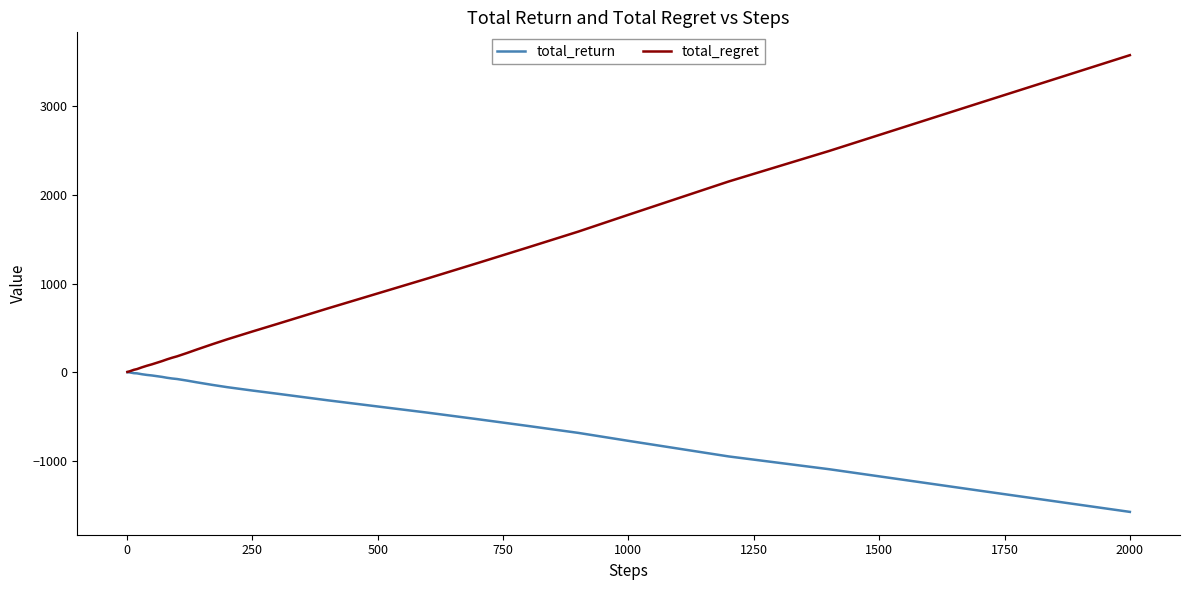

How many lines are shown in the chart?

2